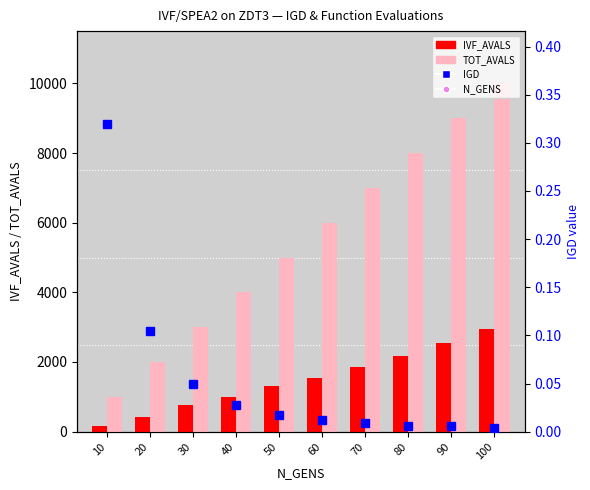

What is the difference between the highest and lowest values at 40?

4000.0